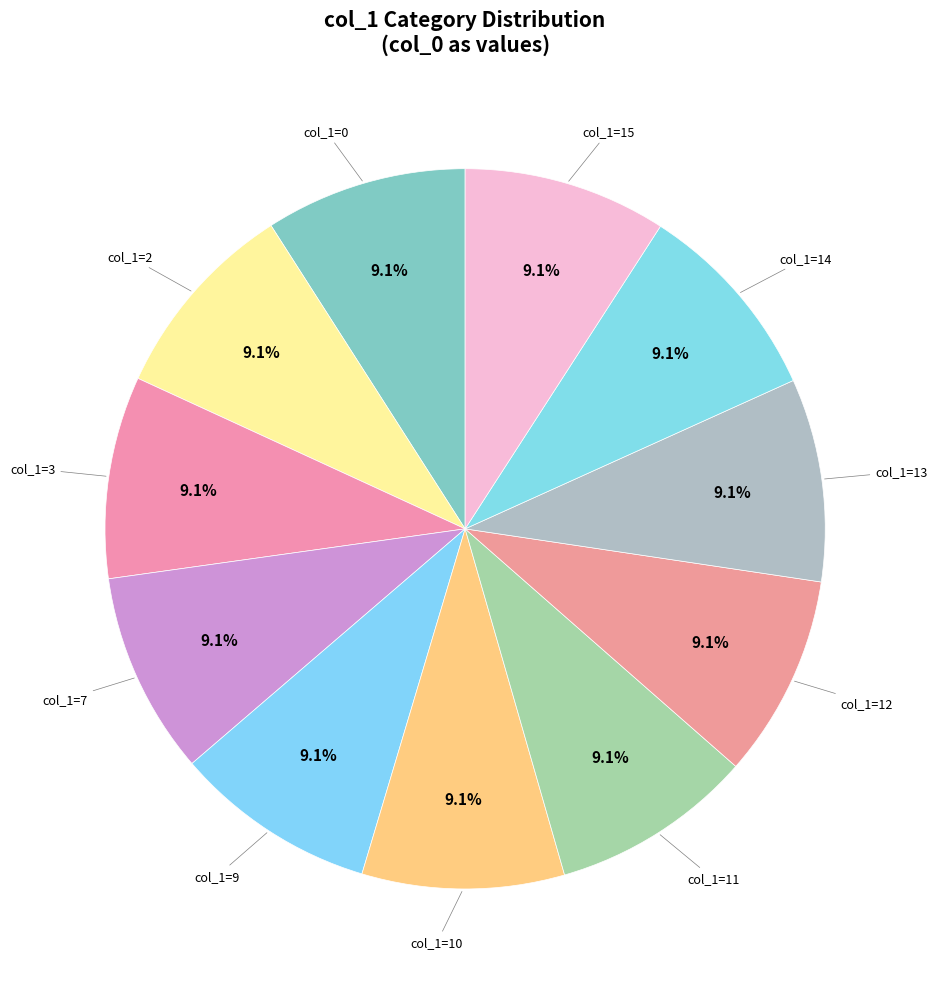

How many slices are in this pie chart?

11